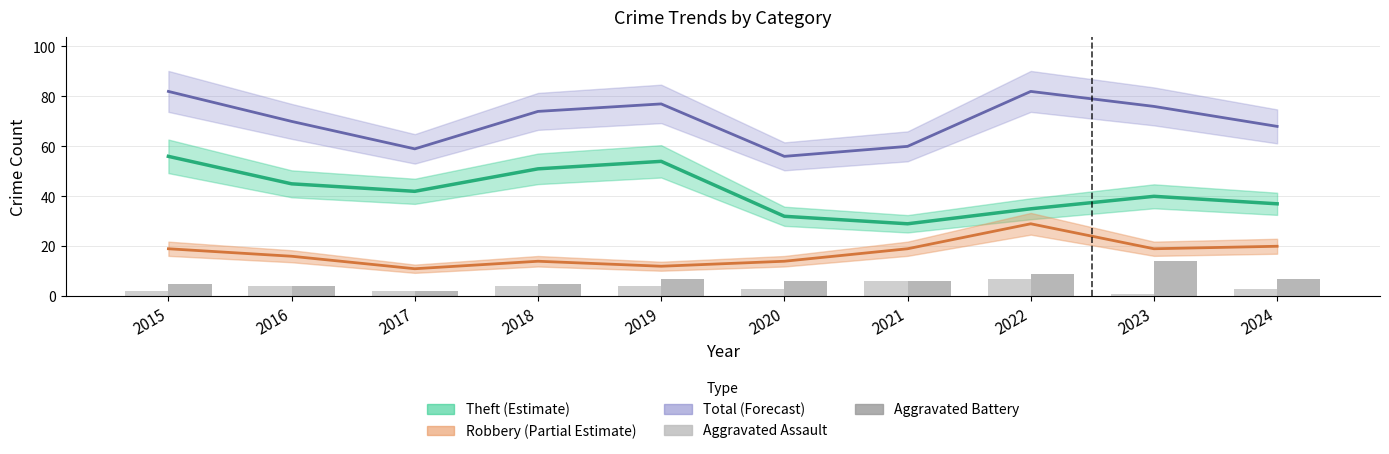

How many bars are there in each group?

2